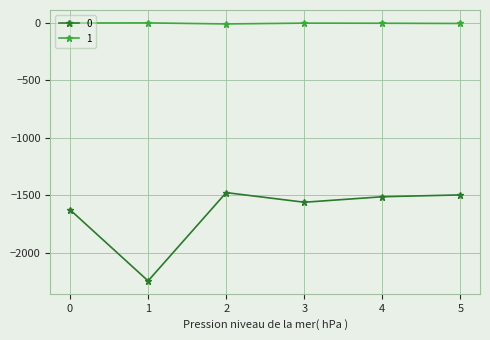

What is the total value across all series at 4?

-1517